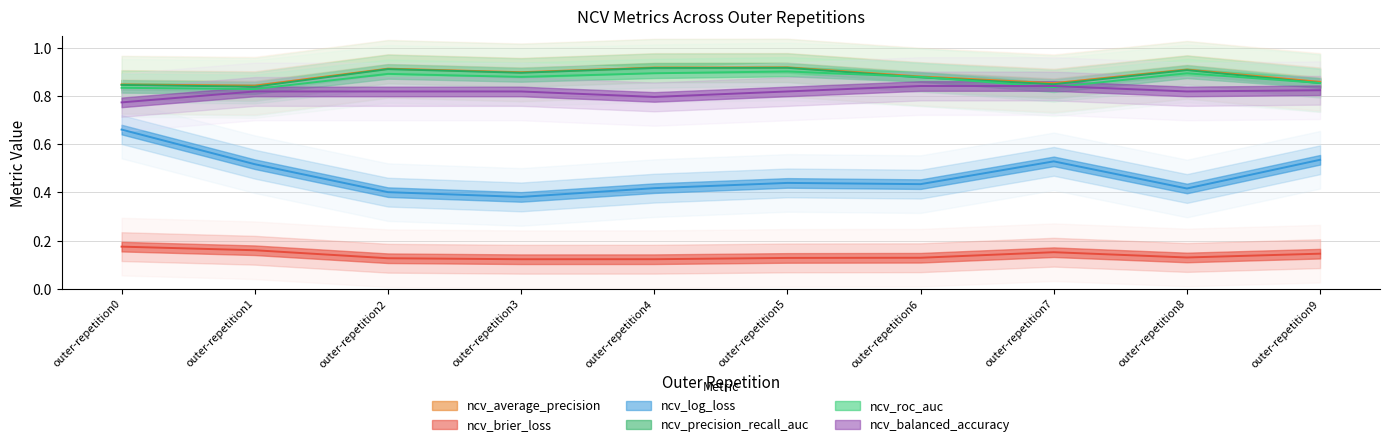

Read the ncv_roc_auc value at outer-repetition1.

0.8